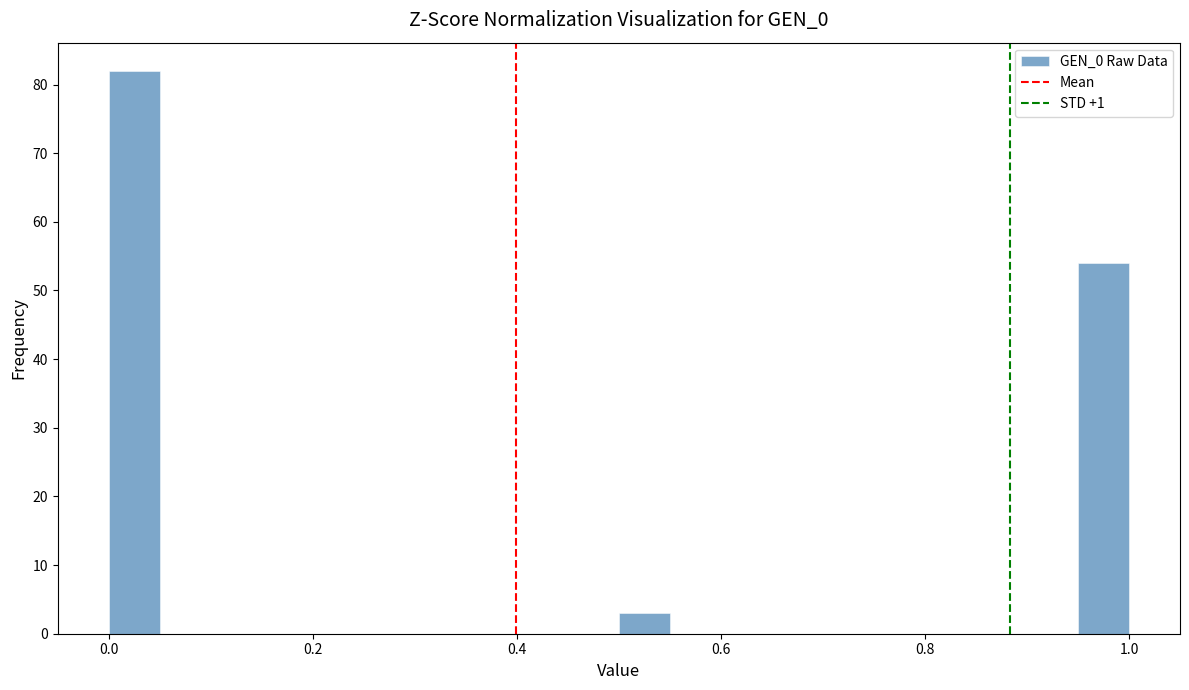

Around what value on the x-axis is the tallest bar? Give the approximate position of its centre, as read against the axis.

0.02